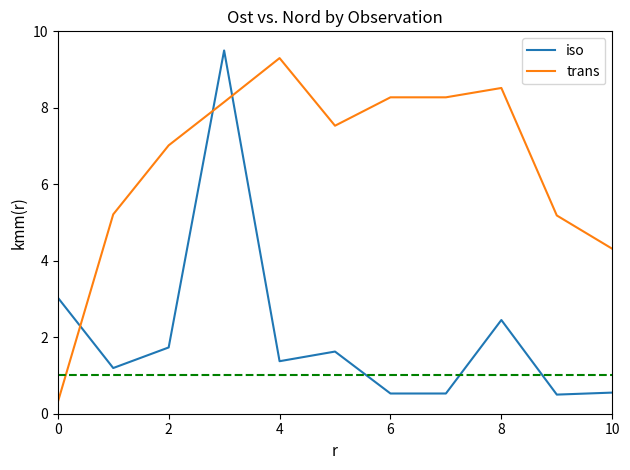

Rank the series by their average value, from highest to lowest.

trans, iso